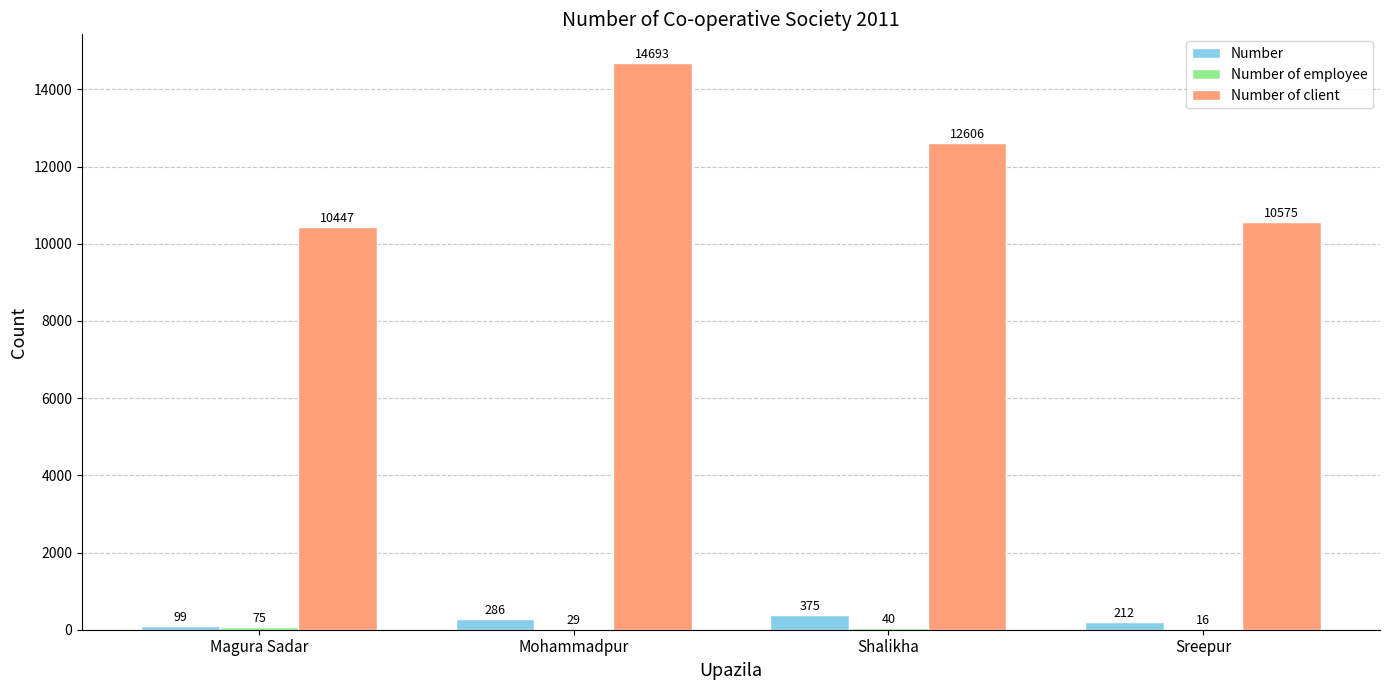

Between Magura Sadar and Mohammadpur, which series saw the biggest shift?

Number of client